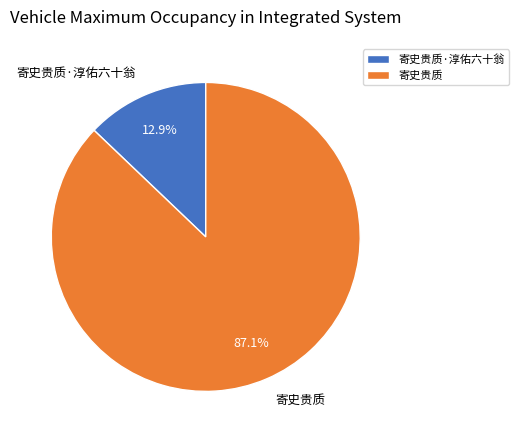

To the nearest percent, what portion does 寄史贵质·淳佑六十翁 represent?

13%